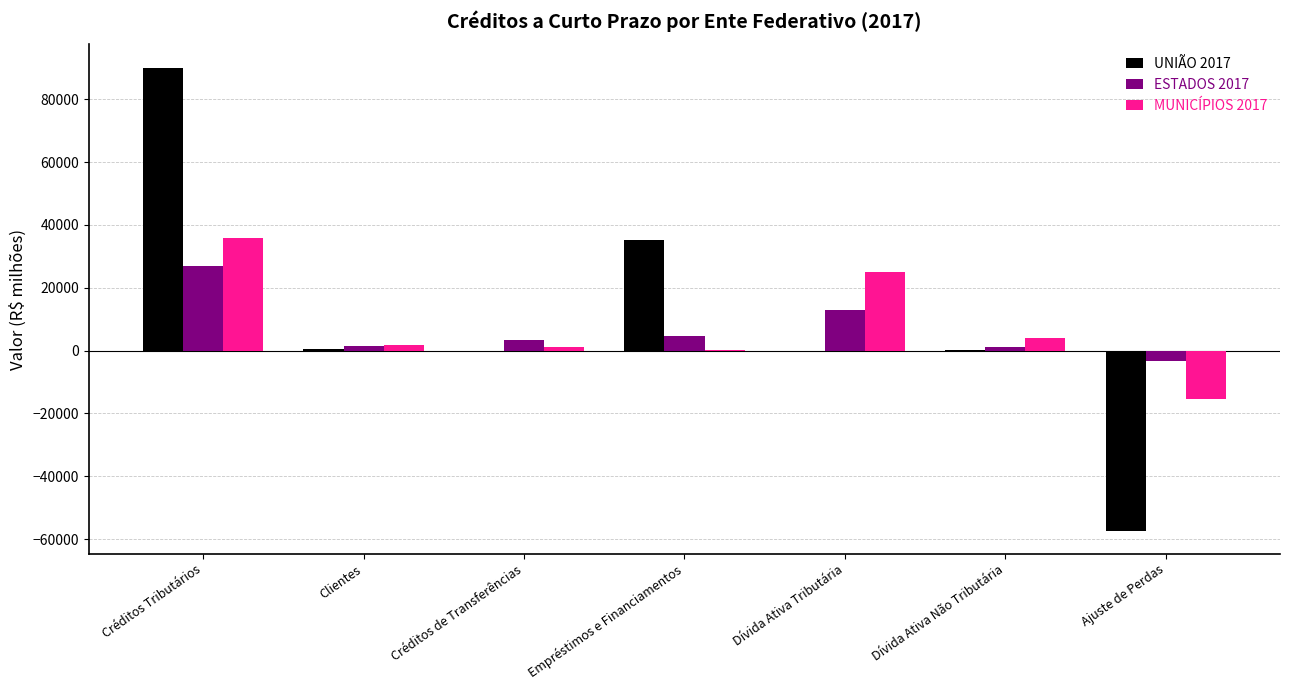

True or false: MUNICÍPIOS 2017 has a value of 35861.4 at Créditos Tributários.

True